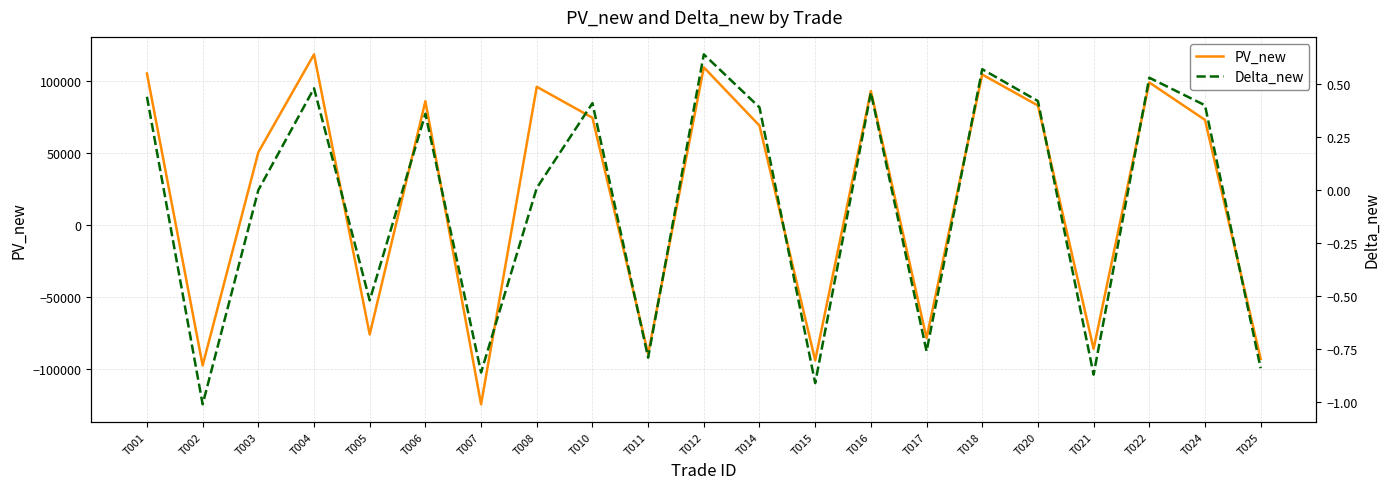

List the series in order of their overall mean, lowest first.

Delta_new, PV_new